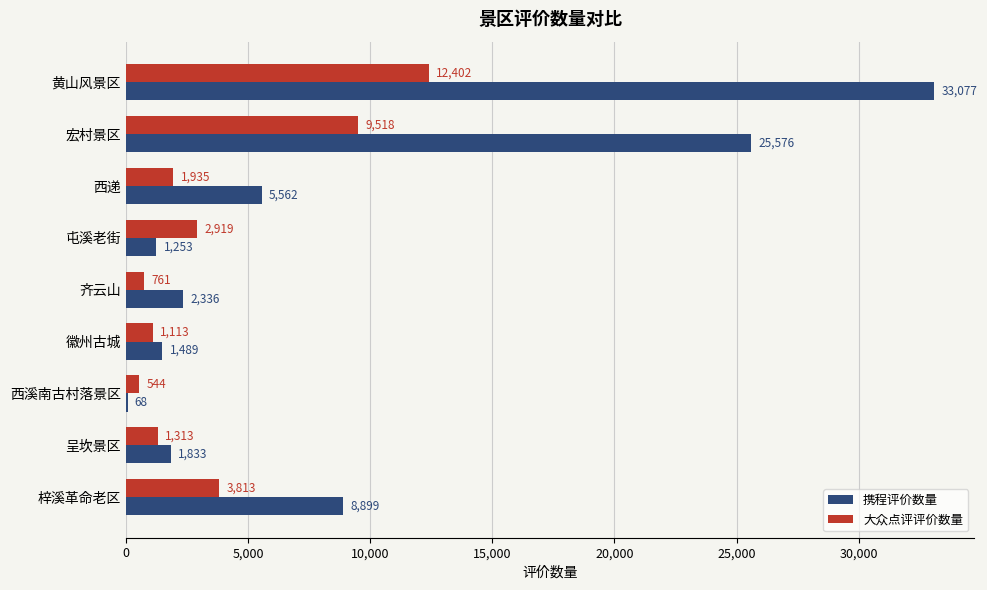

What are all the series names shown in the legend?

携程评价数量, 大众点评评价数量